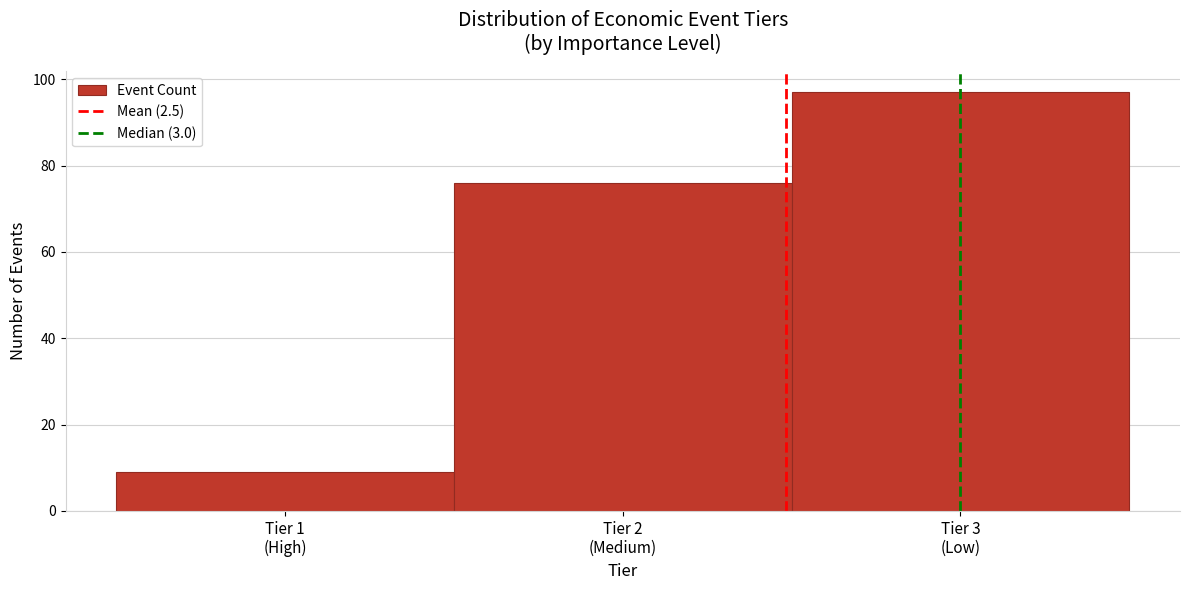

Reading left to right, extract all data points from this chart.

9	76	97